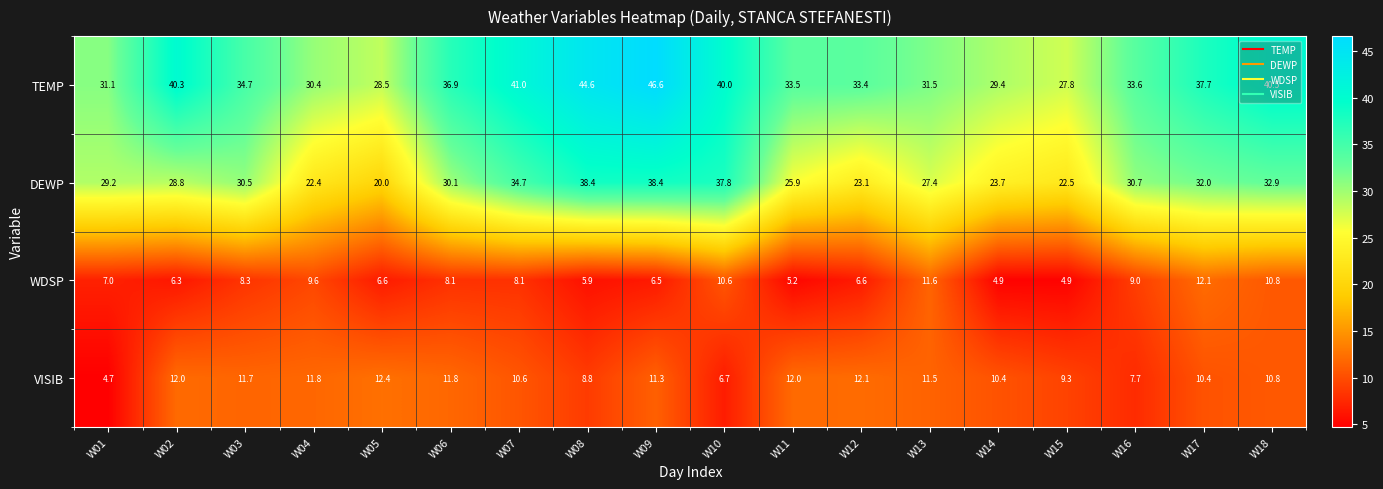

How many data points does each series have?

18